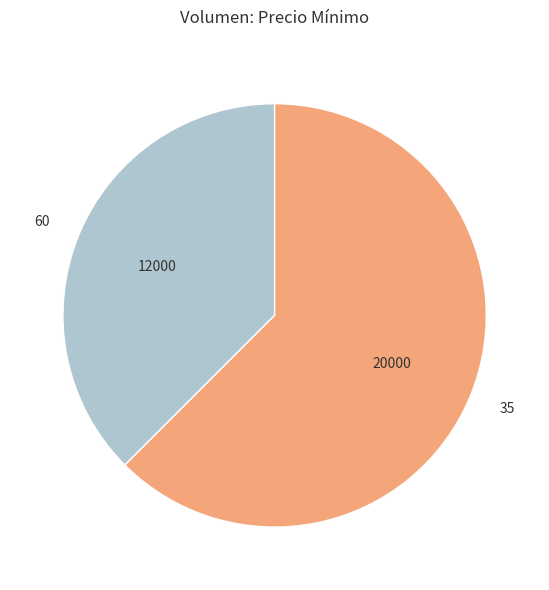

Does any single category account for the majority?

Yes